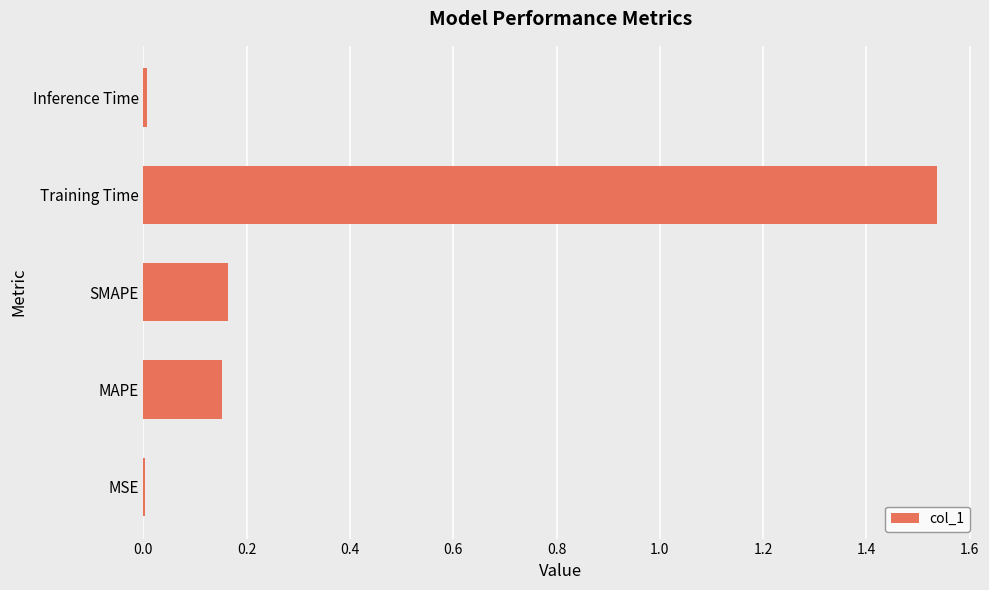

The chart shows a value of 0.0 at Inference Time. True or false?

True